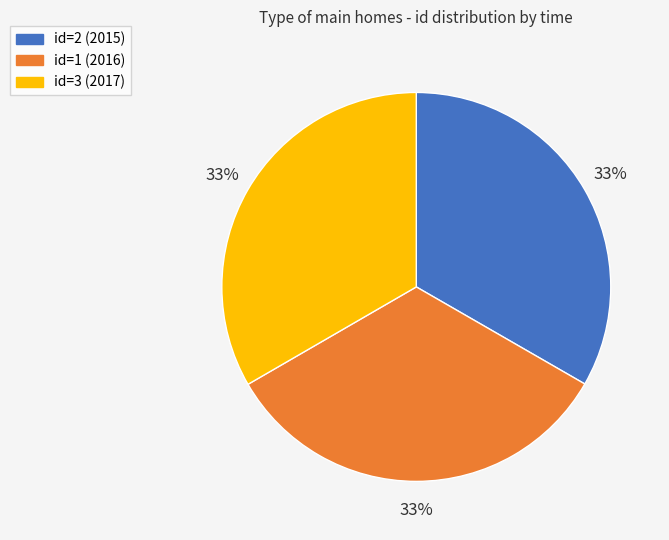

Approximately how many times larger is the value at id=2 (2015) compared to id=3 (2017)?

1.0